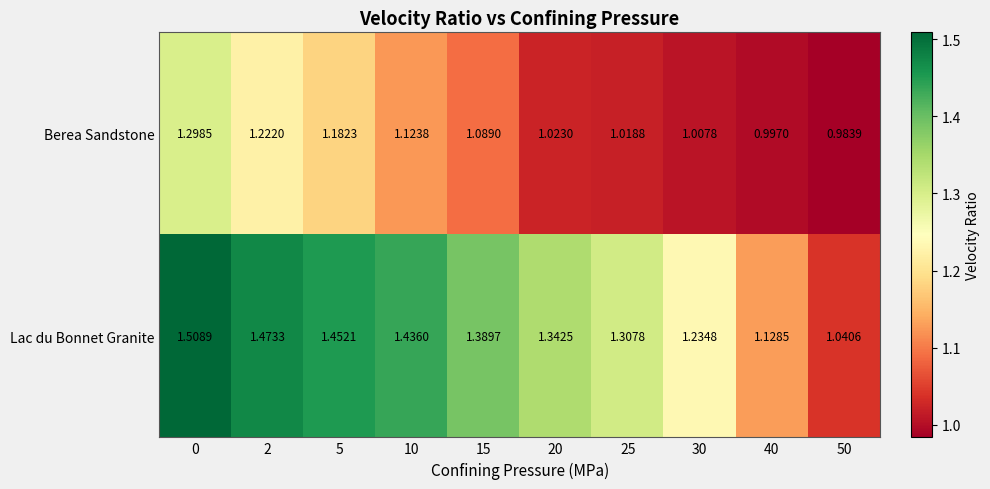

Which label corresponds to the smallest value in the chart?

50